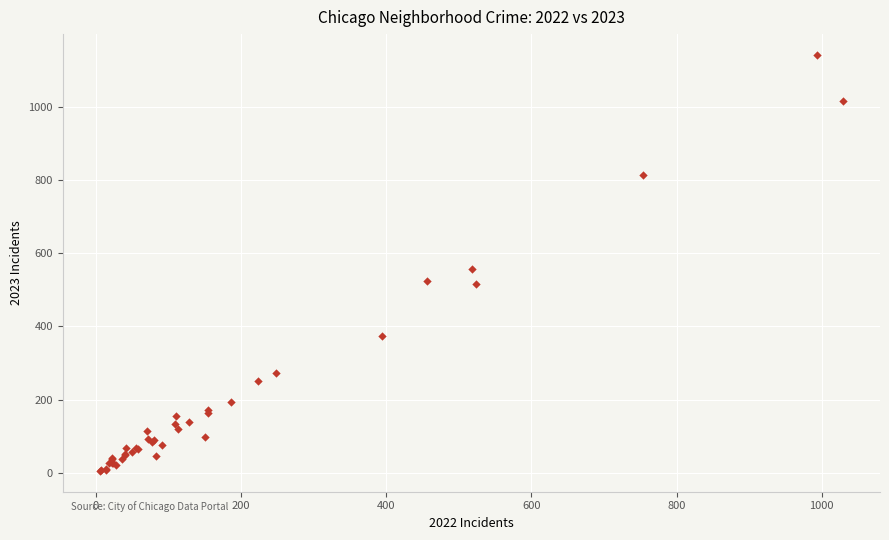

What Y value in the scatter plot is closest to 573?

558